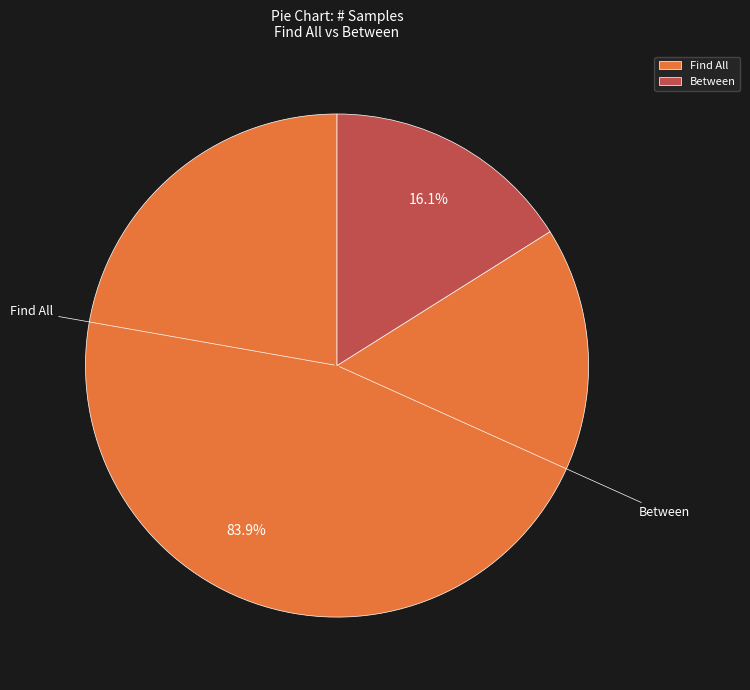

True or false: Between accounts for 16% of the total.

True